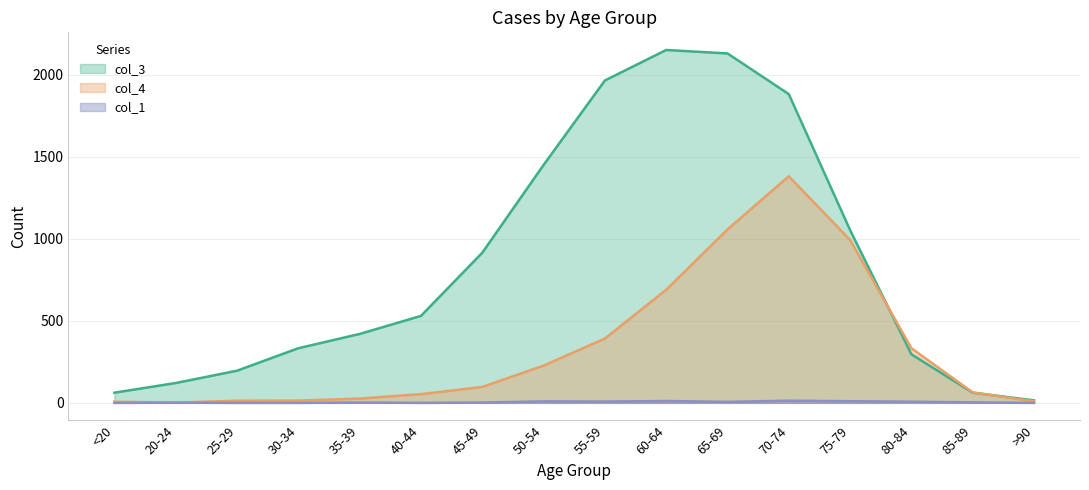

What is the maximum value shown in the chart?

2151